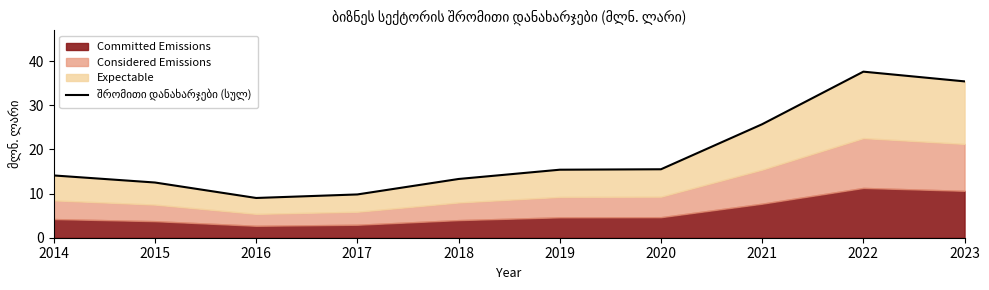

Rank the categories by value from highest to lowest.

2022, 2023, 2021, 2020, 2019, 2014, 2018, 2015, 2017, 2016